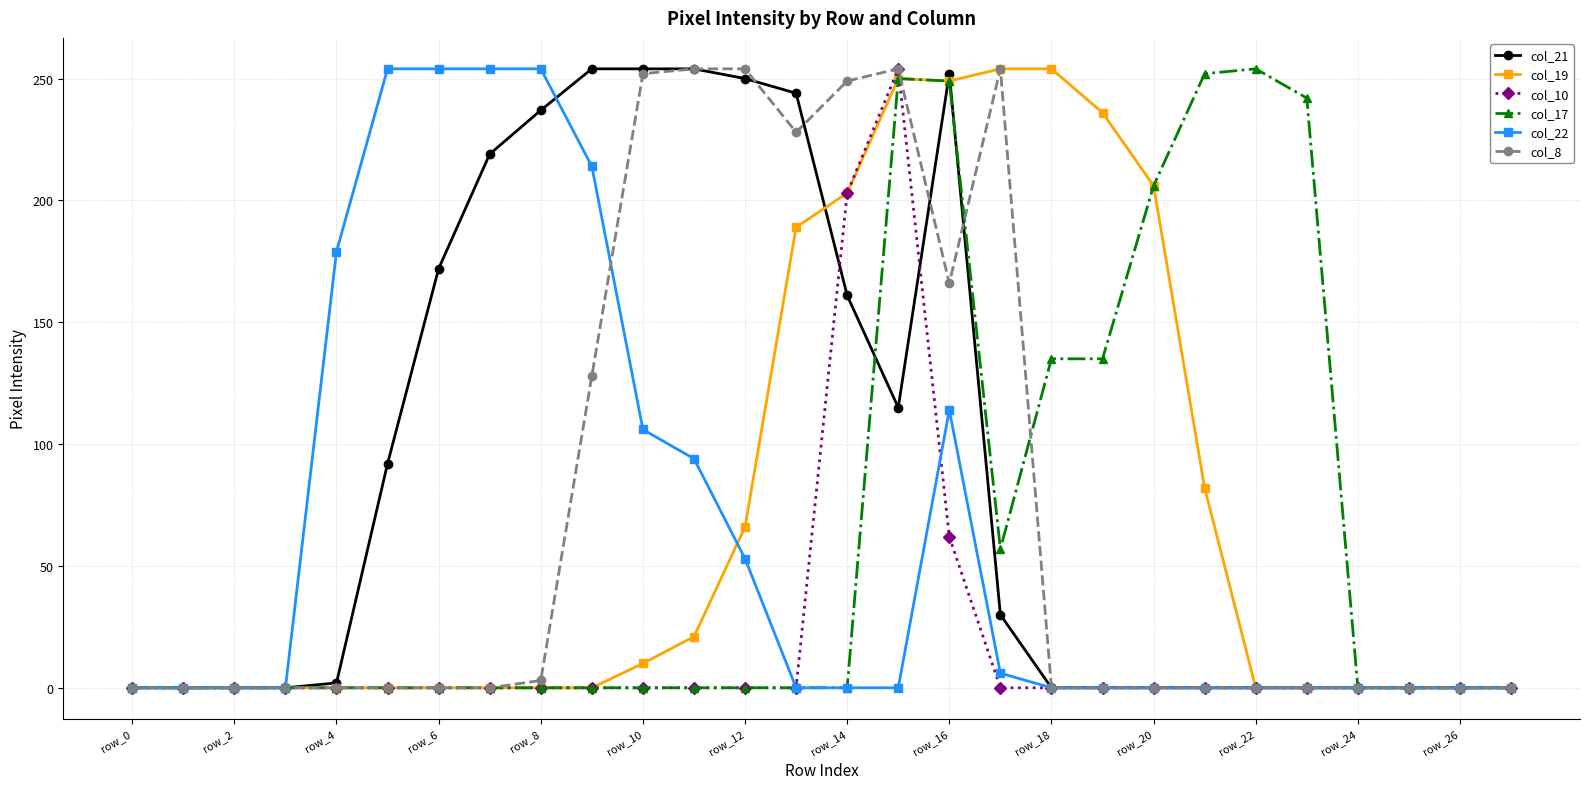

Which series has the largest total across all categories?

col_21